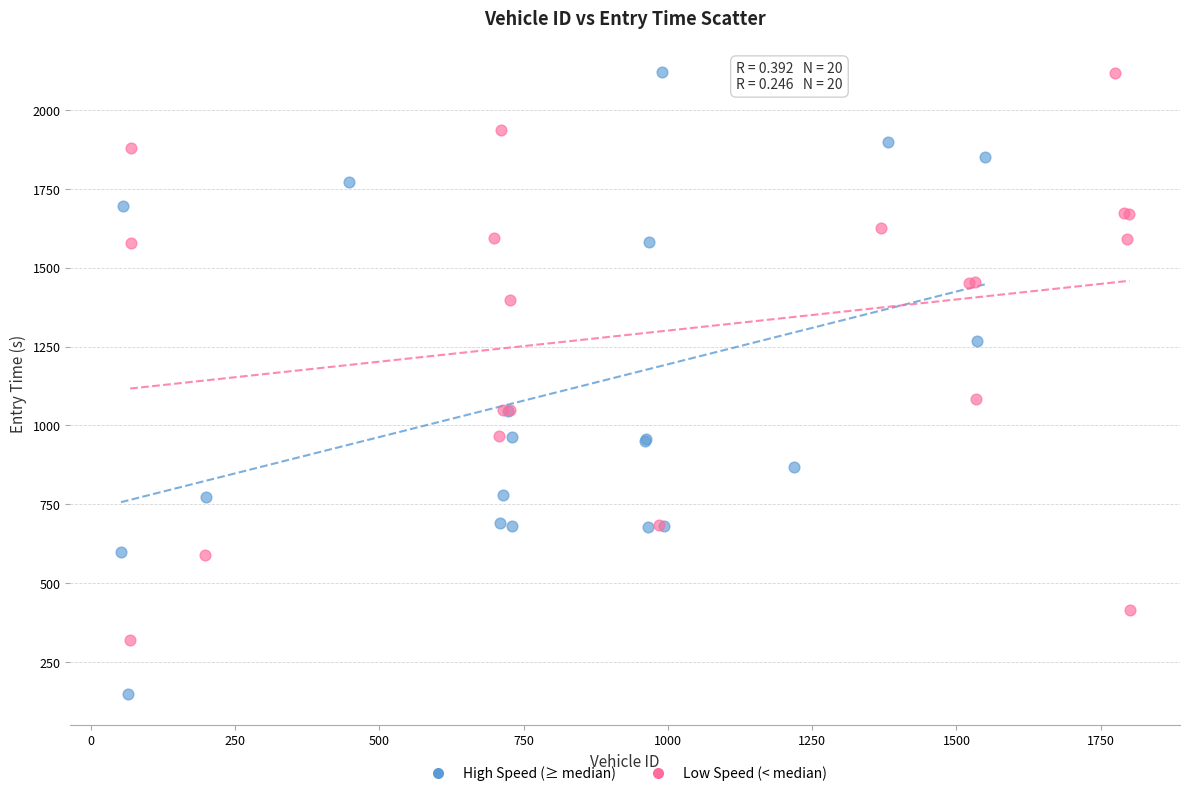

Which series contains the lowest Y value?

High Speed (≥ median)